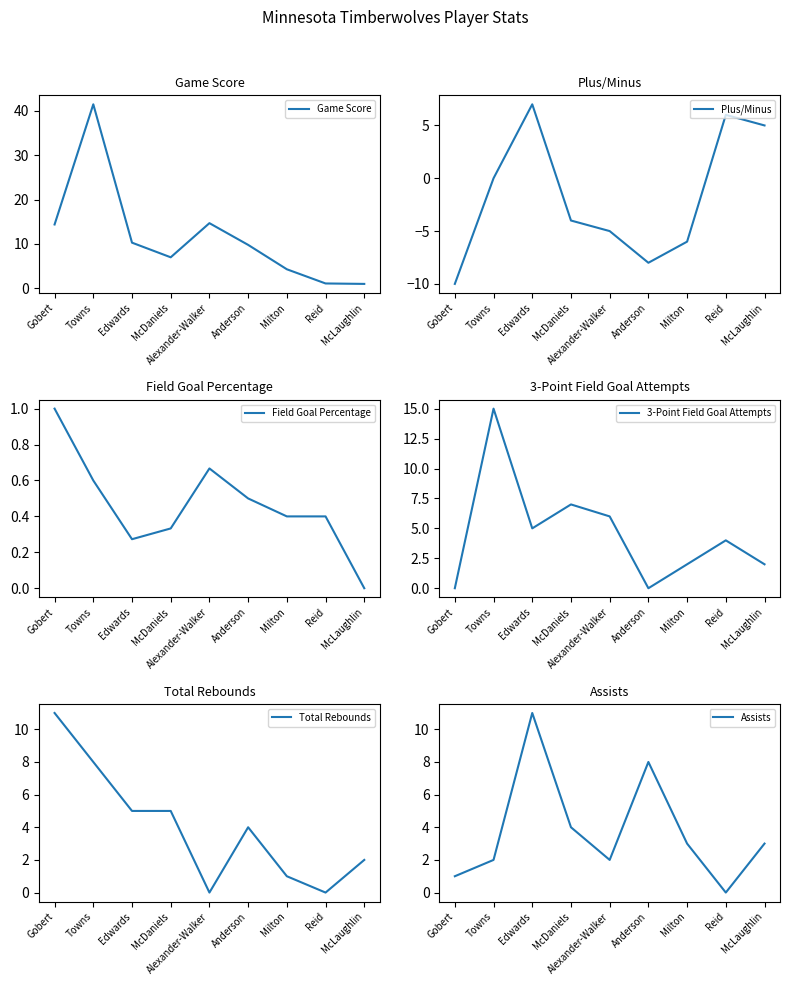

Where does the 3-Point Field Goal Attempts series first go above 4?

Towns